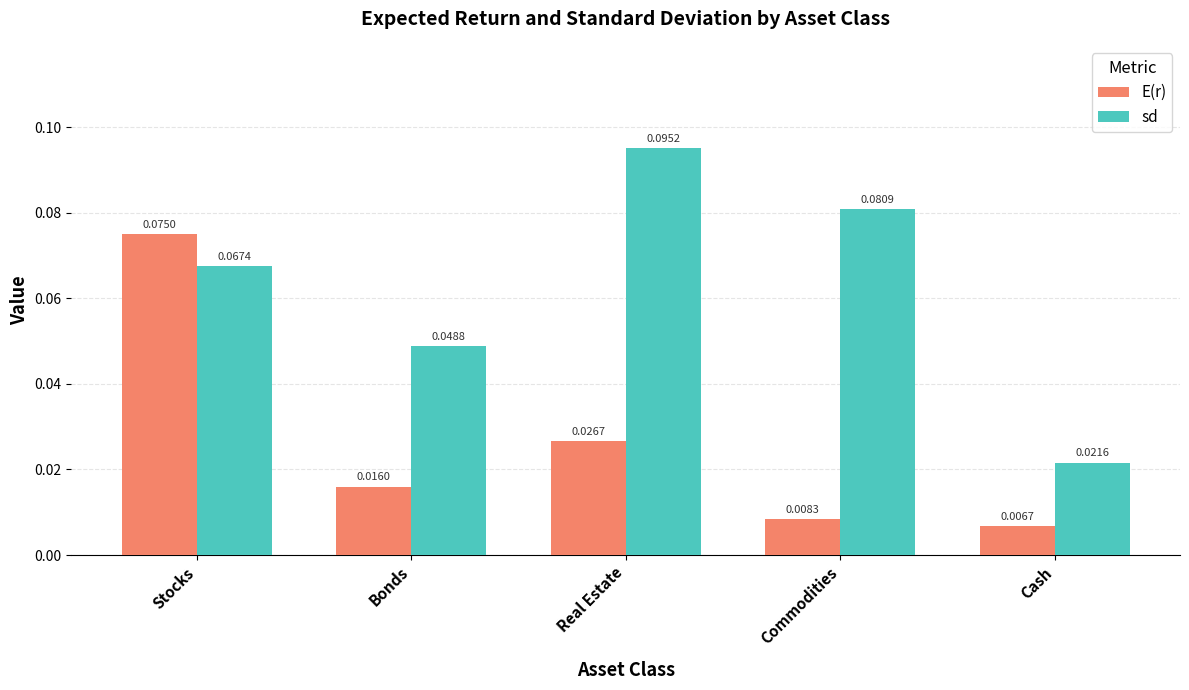

What are all the series names shown in the legend?

E(r), sd